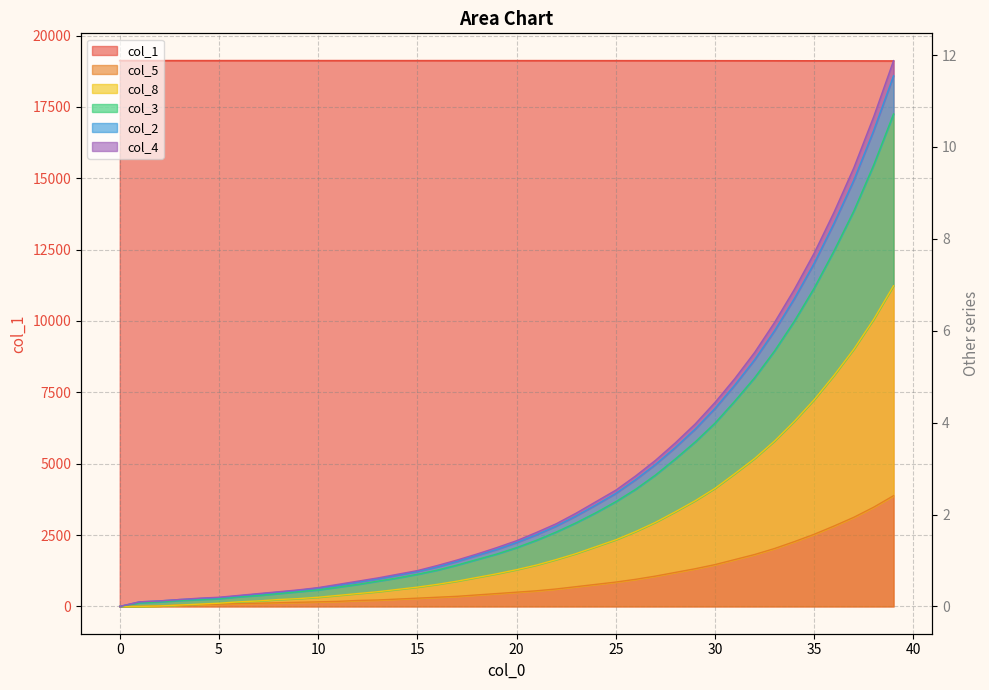

Reading right to left, transcribe all the data shown in this chart.

col_1: 39=19109.8	38=19111.1	37=19112.2	36=19113.2	35=19114.1	34=19114.9	33=19115.7	32=19116.3	31=19116.9	30=19117.4	29=19117.9	28=19118.3	27=19118.7	26=19119.1	25=19119.4	24=19119.7	23=19119.9	22=19120.1	21=19120.3	20=19120.5	19=19120.7	18=19120.8	17=19121.0	16=19121.1	15=19121.2	14=19121.3	13=19121.4	12=19121.4	11=19121.5	10=19121.6	9=19121.6	8=19121.7	7=19121.7	6=19121.8	5=19121.8	4=19121.8	3=19121.8	2=19121.9	1=19121.9	0=19122.0
col_5: 39=2.4	38=2.2	37=1.9	36=1.8	35=1.6	34=1.4	33=1.3	32=1.1	31=1.0	30=0.9	29=0.8	28=0.7	27=0.7	26=0.6	25=0.5	24=0.5	23=0.4	22=0.4	21=0.3	20=0.3	19=0.3	18=0.2	17=0.2	16=0.2	15=0.2	14=0.2	13=0.1	12=0.1	11=0.1	10=0.1	9=0.1	8=0.1	7=0.1	6=0.1	5=0.1	4=0.0	3=0.0	2=0.0	1=0.0	0=0.0
col_8: 39=7.0	38=6.2	37=5.6	36=5.0	35=4.5	34=4.0	33=3.6	32=3.2	31=2.9	30=2.6	29=2.3	28=2.1	27=1.8	26=1.6	25=1.5	24=1.3	23=1.1	22=1.0	21=0.9	20=0.8	19=0.7	18=0.6	17=0.6	16=0.5	15=0.4	14=0.4	13=0.3	12=0.3	11=0.2	10=0.2	9=0.2	8=0.2	7=0.1	6=0.1	5=0.1	4=0.1	3=0.0	2=0.0	1=0.0	0=0.0
col_3: 39=11.6	38=10.4	37=9.3	36=8.3	35=7.5	34=6.7	33=6.0	32=5.4	31=4.8	30=4.3	29=3.9	28=3.5	27=3.1	26=2.8	25=2.5	24=2.2	23=2.0	22=1.8	21=1.6	20=1.4	19=1.2	18=1.1	17=1.0	16=0.9	15=0.8	14=0.7	13=0.6	12=0.5	11=0.5	10=0.4	9=0.3	8=0.3	7=0.3	6=0.2	5=0.2	4=0.2	3=0.1	2=0.1	1=0.1	0=0.0
col_2: 39=11.9	38=10.7	37=9.5	36=8.6	35=7.7	34=6.9	33=6.2	32=5.5	31=5.0	30=4.4	29=4.0	28=3.6	27=3.2	26=2.8	25=2.5	24=2.3	23=2.0	22=1.8	21=1.6	20=1.4	19=1.3	18=1.1	17=1.0	16=0.9	15=0.8	14=0.7	13=0.6	12=0.6	11=0.5	10=0.4	9=0.4	8=0.3	7=0.3	6=0.2	5=0.2	4=0.2	3=0.1	2=0.1	1=0.1	0=0.0
col_4: 39=10.7	38=9.6	37=8.6	36=7.7	35=6.9	34=6.2	33=5.6	32=5.0	31=4.5	30=4.0	29=3.6	28=3.2	27=2.9	26=2.5	25=2.3	24=2.0	23=1.8	22=1.6	21=1.4	20=1.3	19=1.1	18=1.0	17=0.9	16=0.8	15=0.7	14=0.6	13=0.6	12=0.5	11=0.4	10=0.4	9=0.3	8=0.3	7=0.2	6=0.2	5=0.2	4=0.2	3=0.1	2=0.1	1=0.1	0=0.0